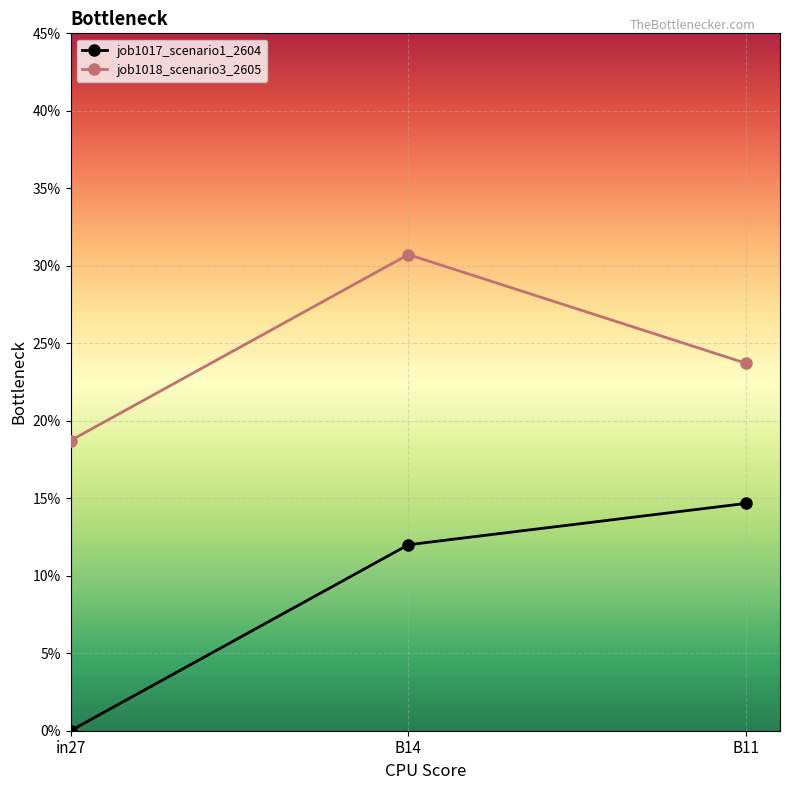

Is this an area chart (filled region under the line)?

No